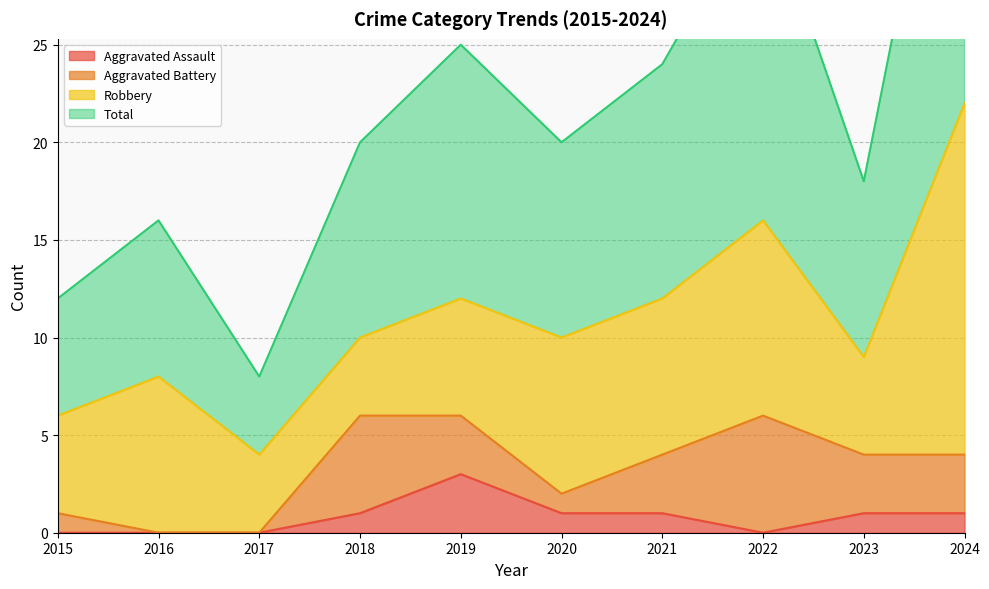

At which category does Aggravated Assault reach its first local peak?

2019